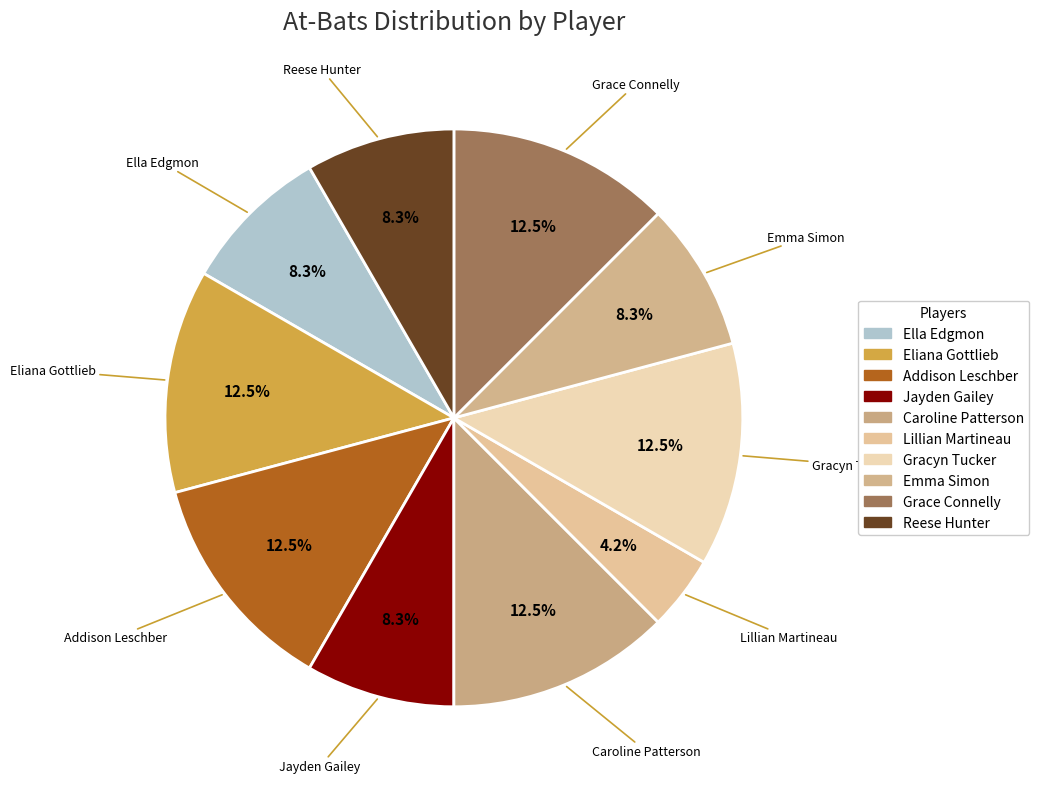

Is Eliana Gottlieb the majority of the pie?

No